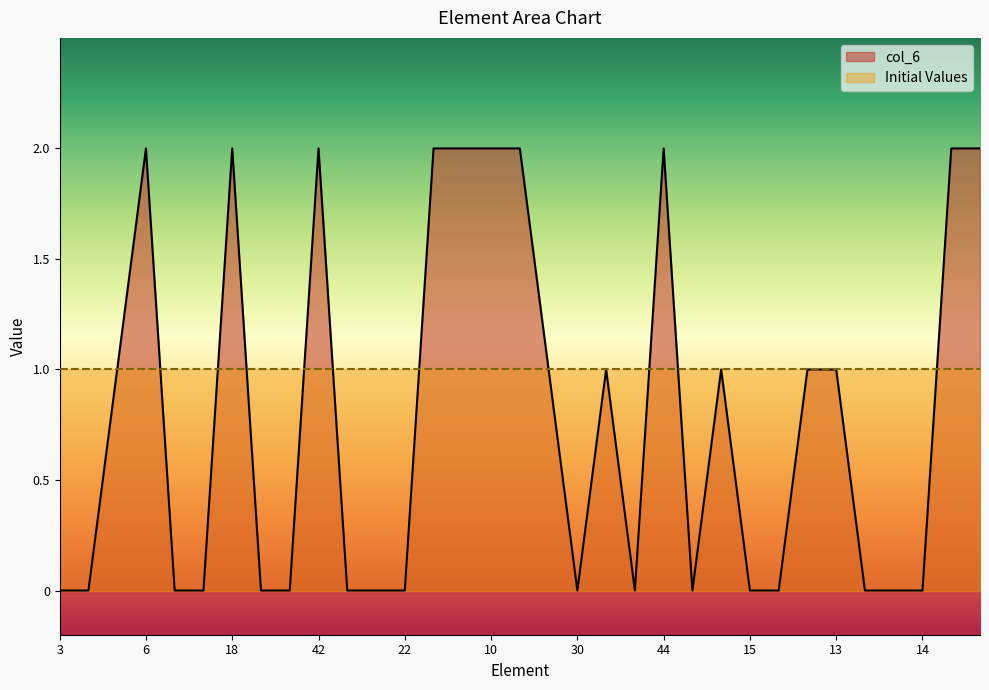

Where is the first local minimum?

30